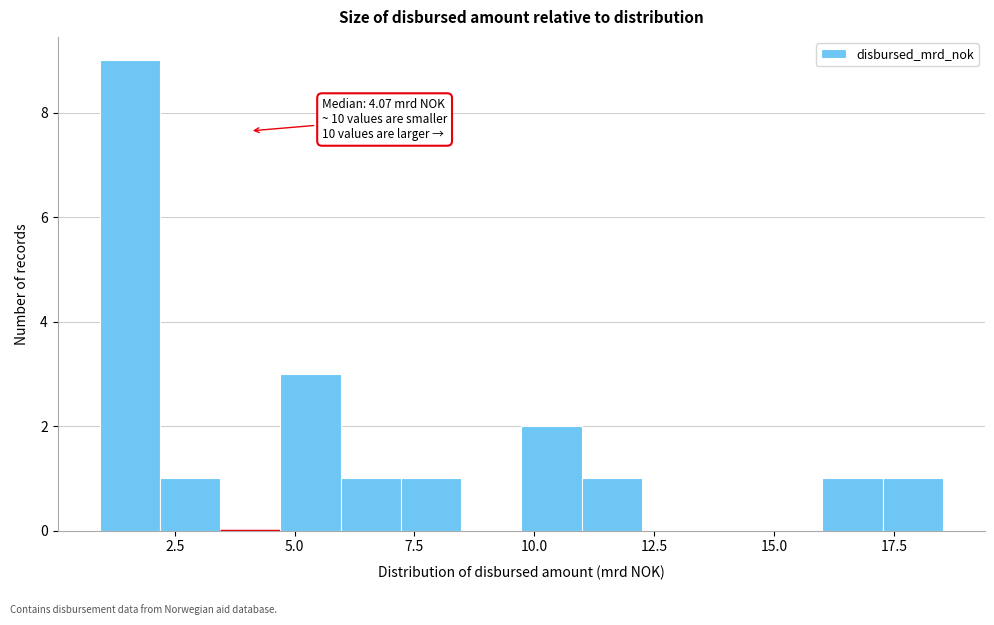

Read against the x-axis, roughly where is the centre of the tallest bar?

1.5